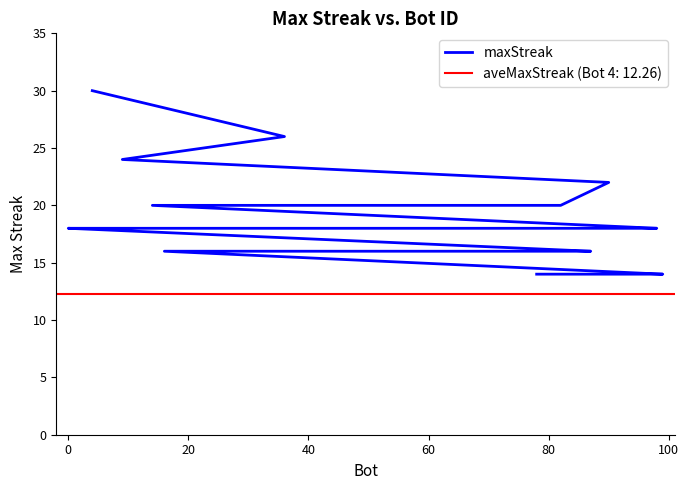

What is the minimum value shown in the chart?

14